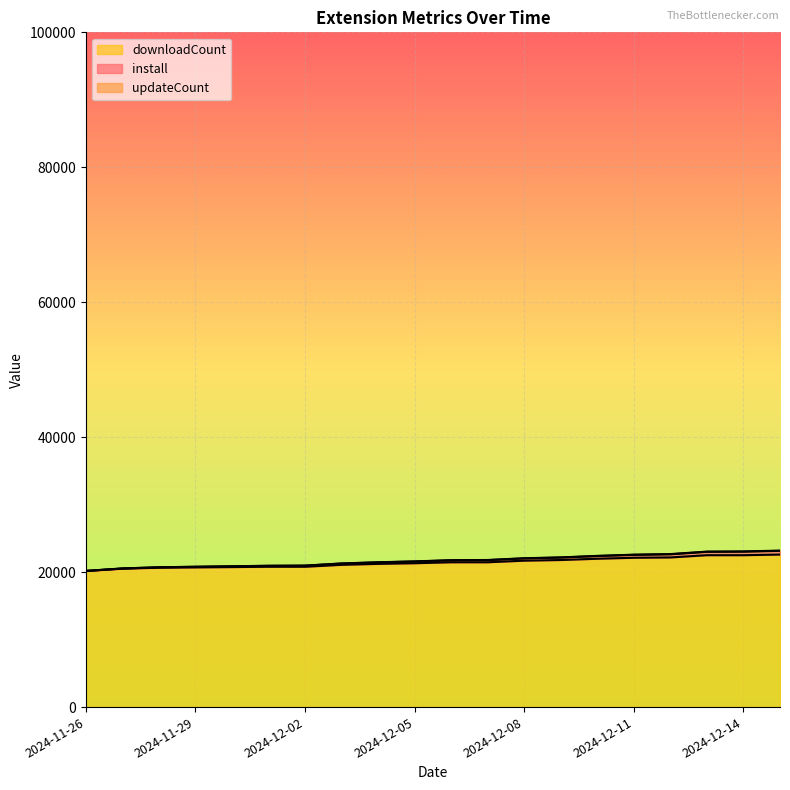

Reading right to left, transcribe all the data shown in this chart.

install: 23191.3	23070.1	23042.7	22675.5	22590.3	22411.0	22185.9	22060.8	21800.7	21771.2	21595.0	21464.2	21288.3	20969.1	20943.8	20871.2	20798.3	20723.0	20546.0	20177.9
updateCount: 23155.7	23035.7	23009.3	22643.4	22560.0	22382.4	22159.5	22036.5	21777.5	21750.1	21575.3	21446.5	21273.3	20956.8	20932.9	20862.4	20791.8	20718.3	20543.6	20177.9
downloadCount: 22605.0	22509.8	22509.8	22176.7	22129.1	21986.3	21796.0	21700.8	21462.9	21462.9	21320.1	21224.9	21082.1	20796.6	20796.6	20749.0	20701.4	20653.8	20511.1	20177.9